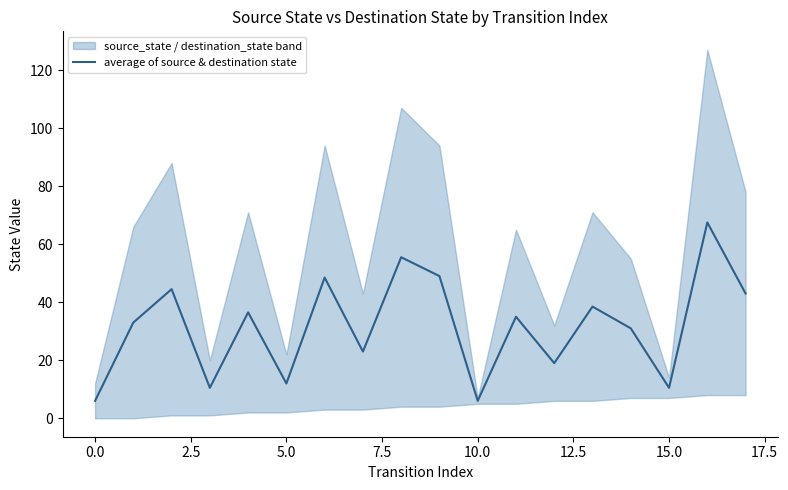

What is the value of the 1st point from the left?

6.0